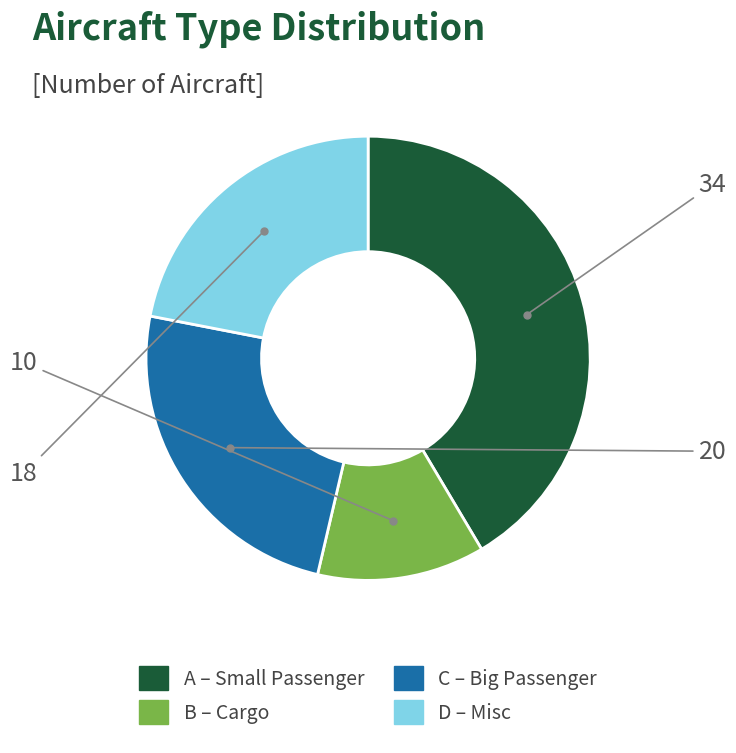

Rank the categories by value from highest to lowest.

A, C, D, B